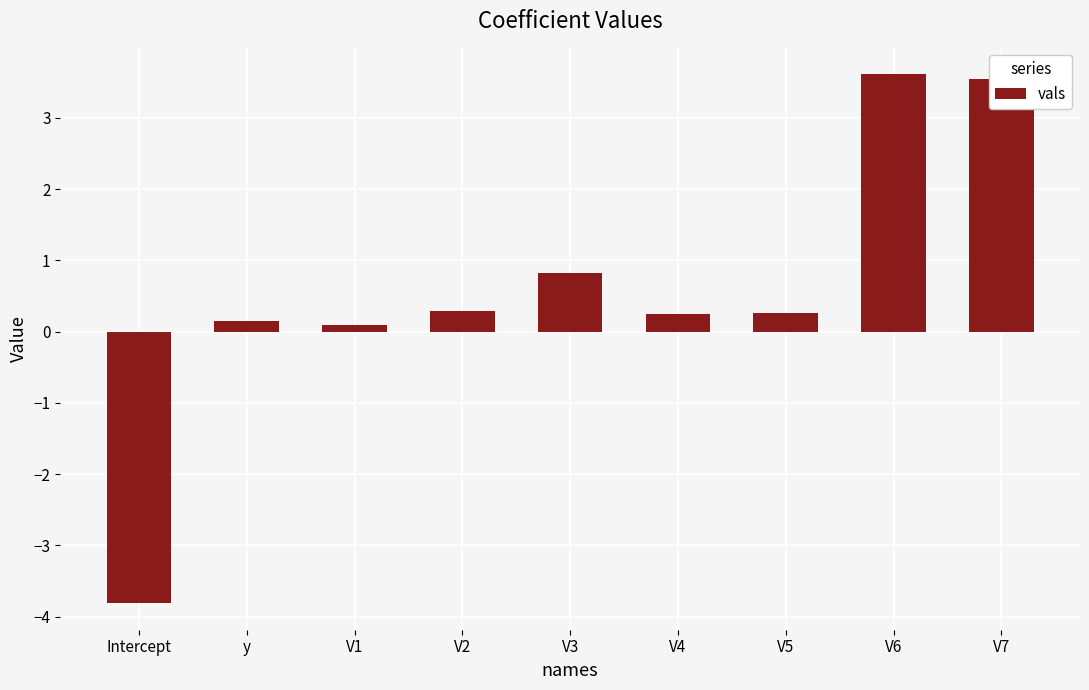

What is the label of the 6th bar from the left?

V4